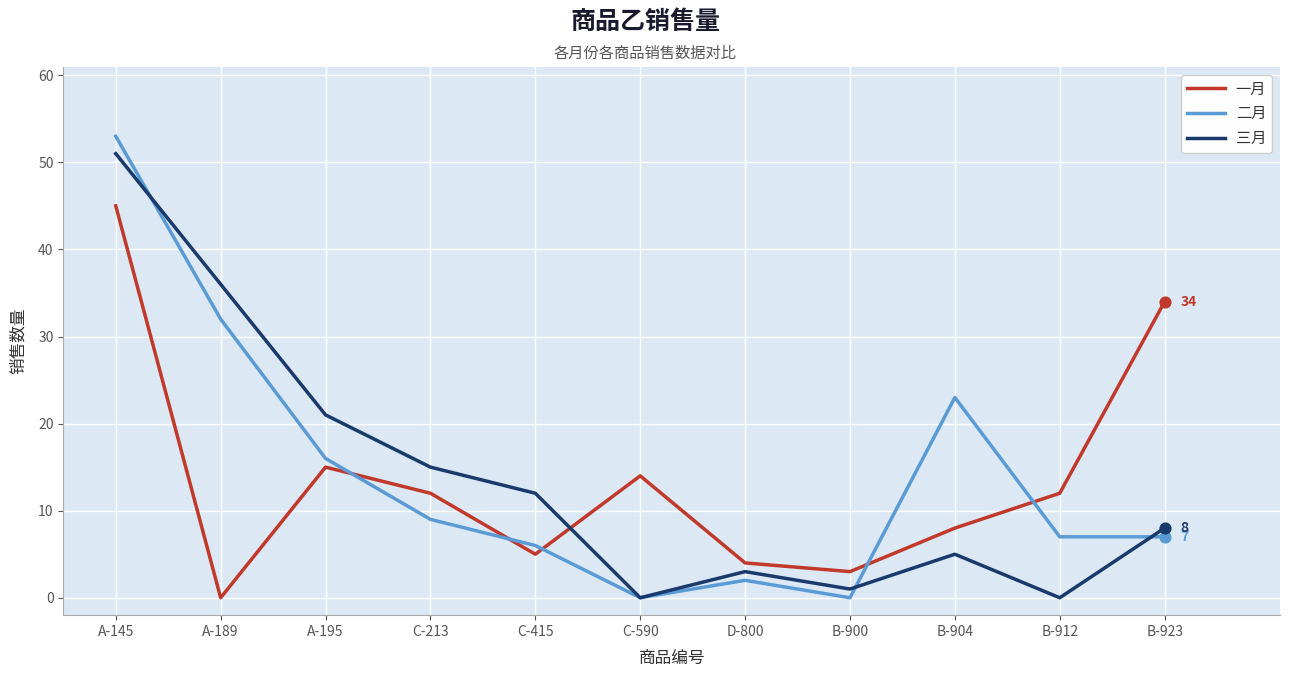

What is the total value across all series at C-415?

23